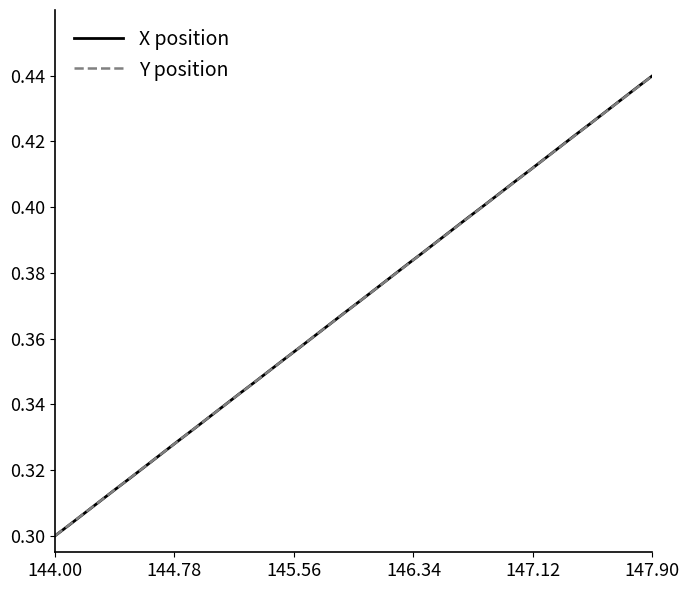

What is the difference between the maximum and second lowest values in the Y position series?

0.1